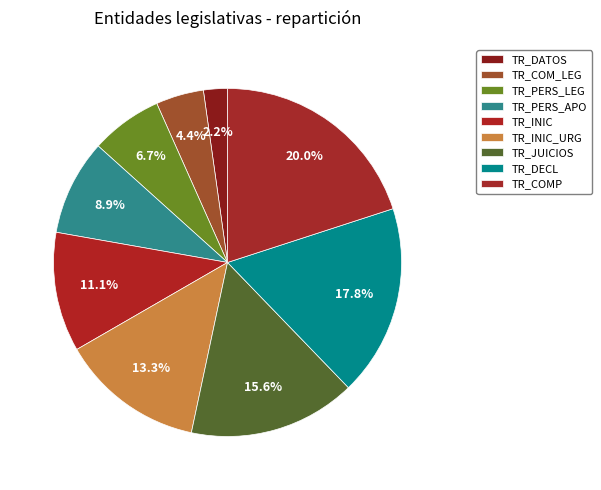

Count the number of slices in the pie.

9